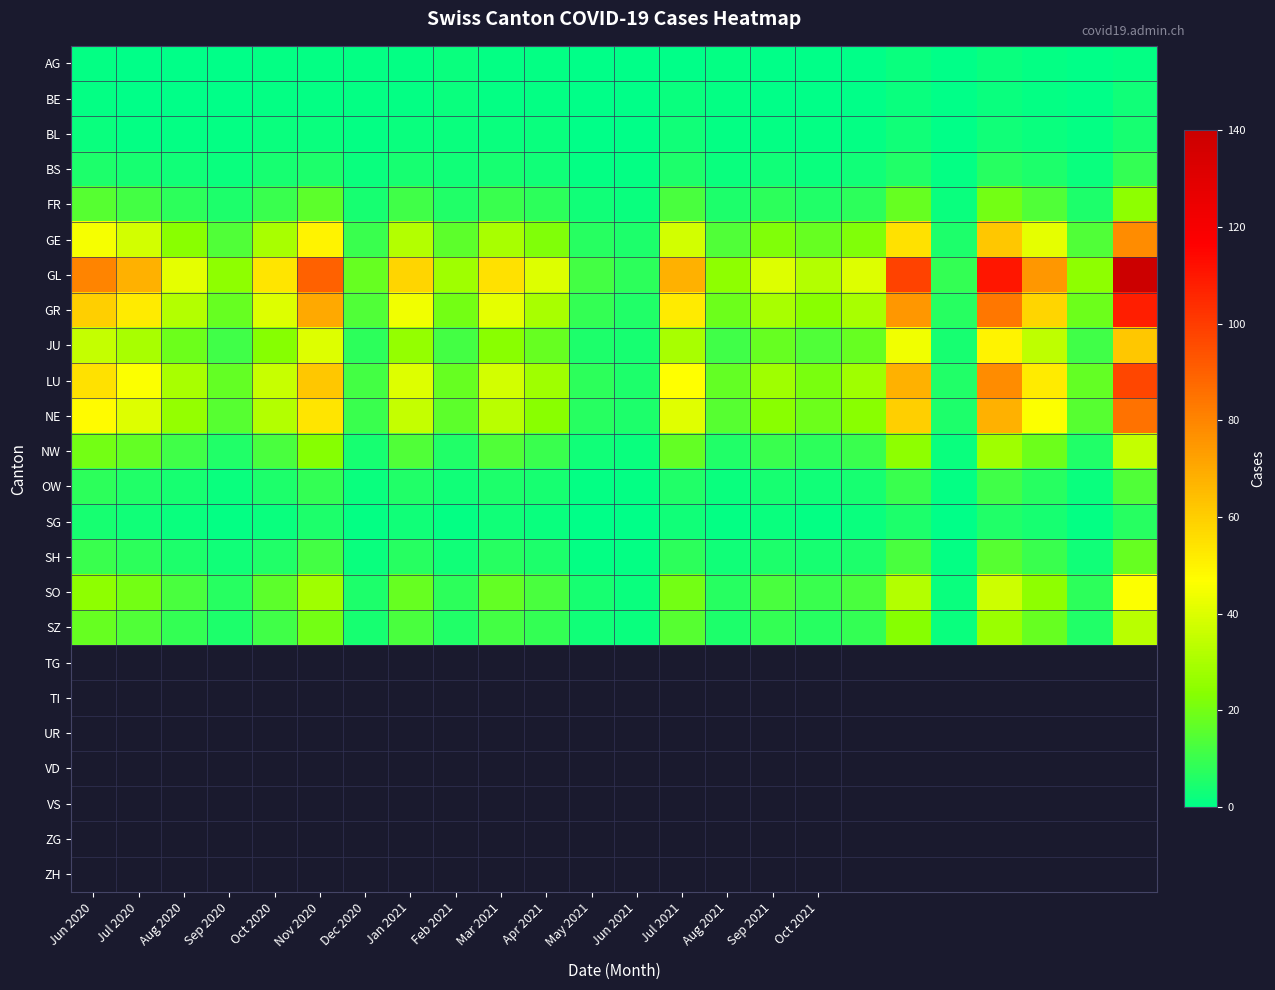

Count the number of categories in the chart.

24